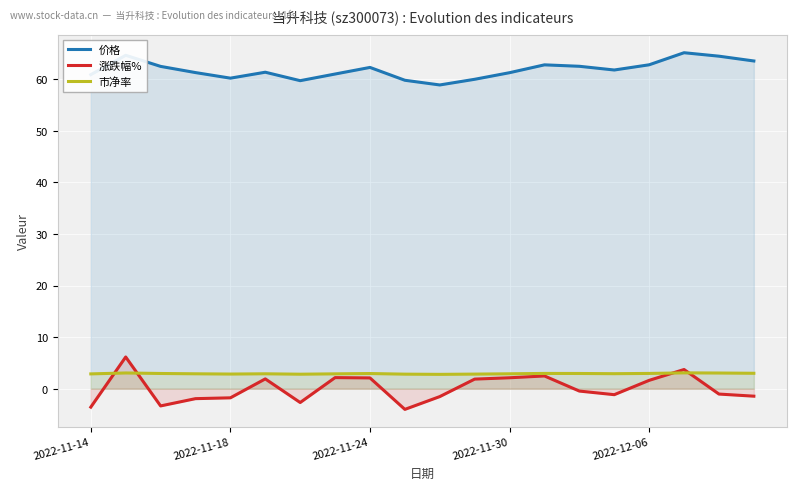

What is the sum of all 涨跌幅% values?

1.3